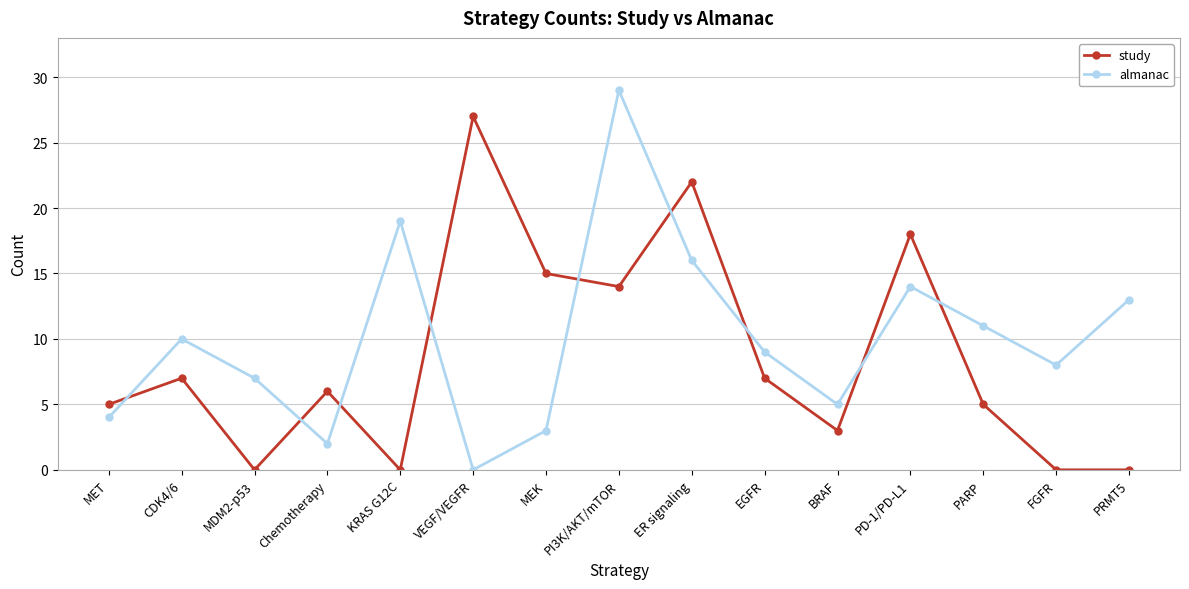

Which series has the largest range (max minus min)?

almanac